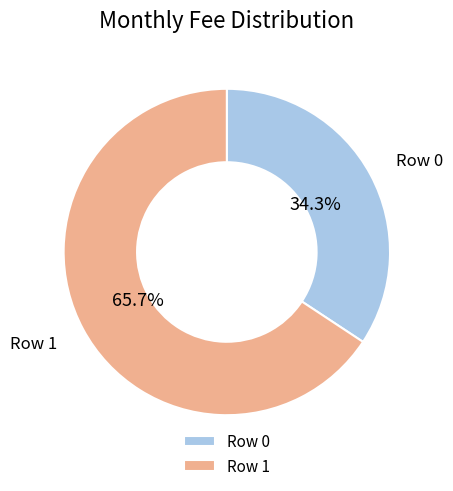

Count the number of slices in the pie.

2